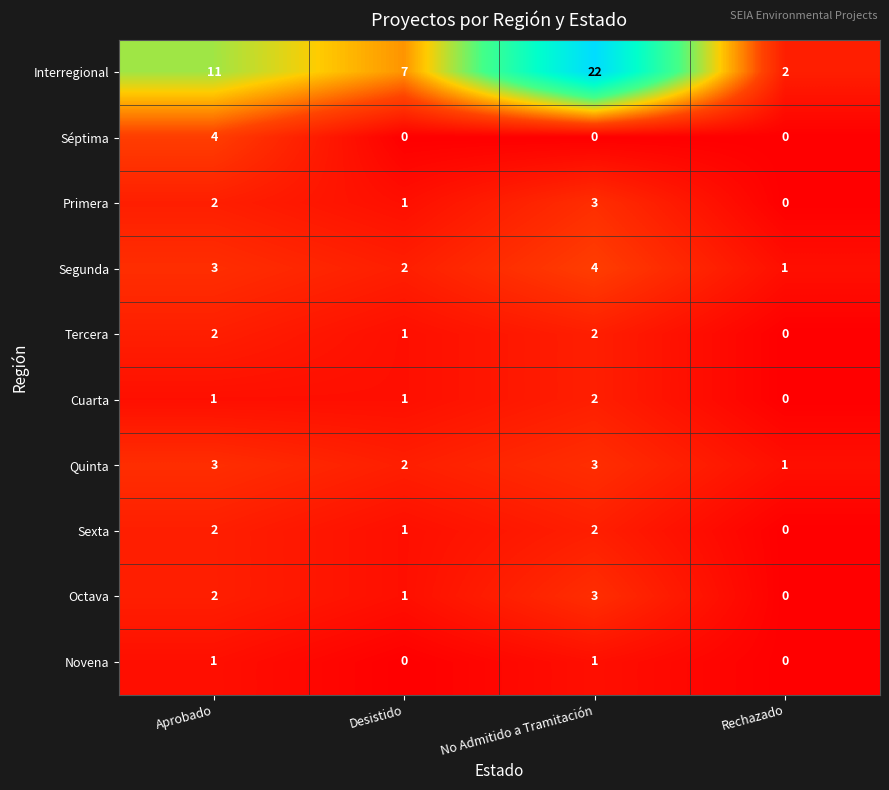

What is the sum of all Cuarta values?

4